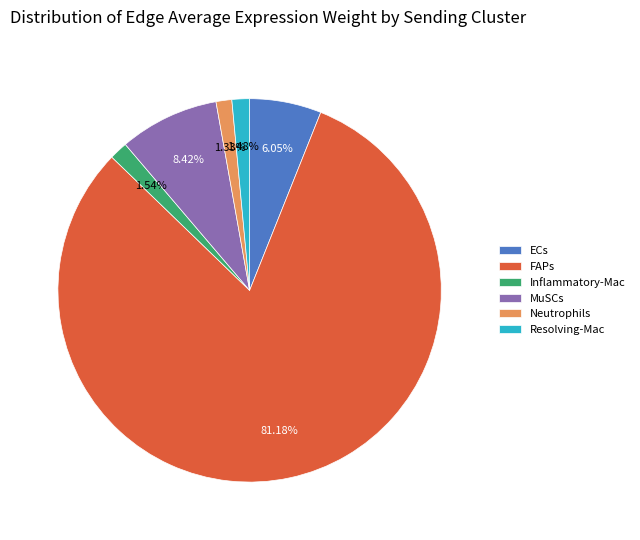

To the nearest percent, what is the difference between the largest and smallest slice percentages?

80%